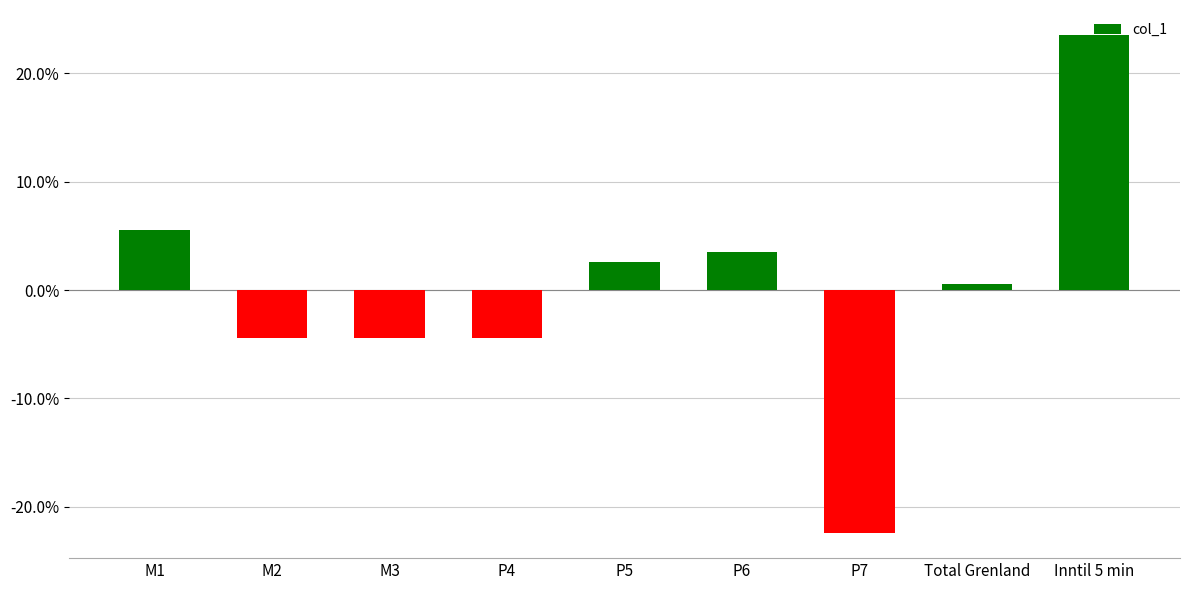

What is the label of the 3rd bar from the right?

P7